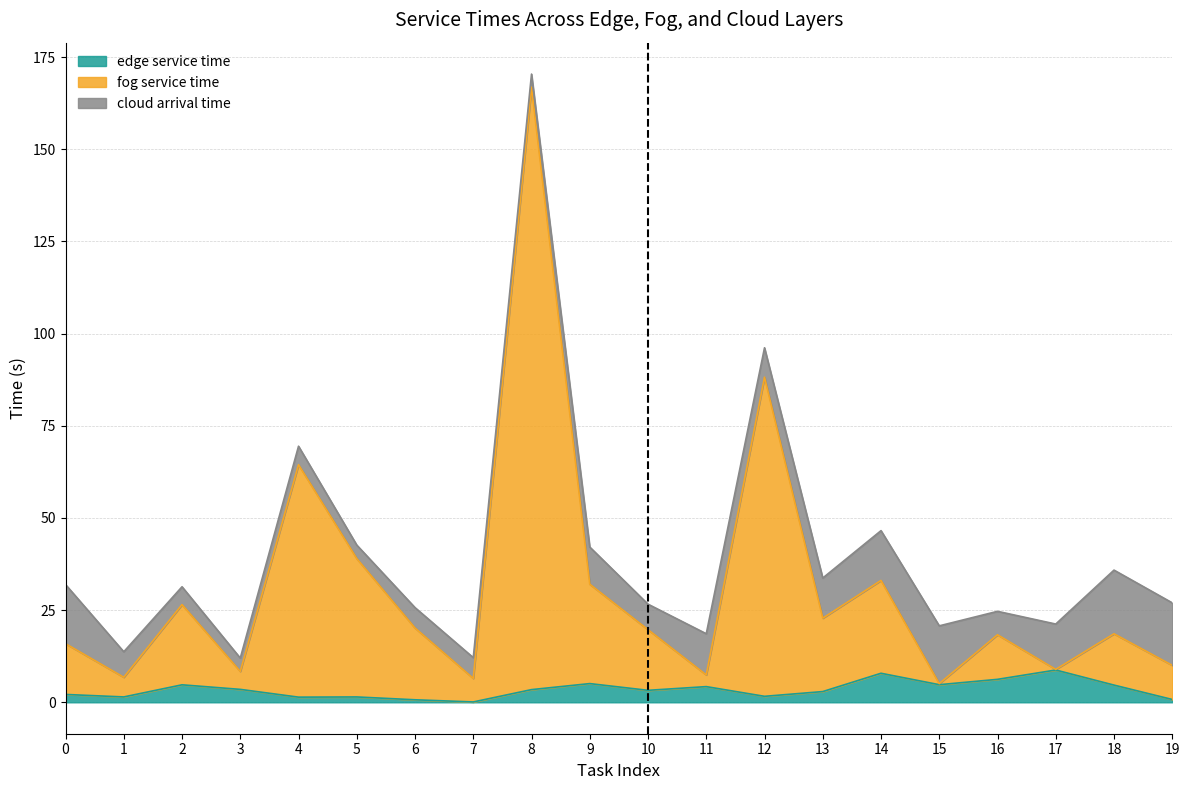

What is the smallest value displayed?

0.1